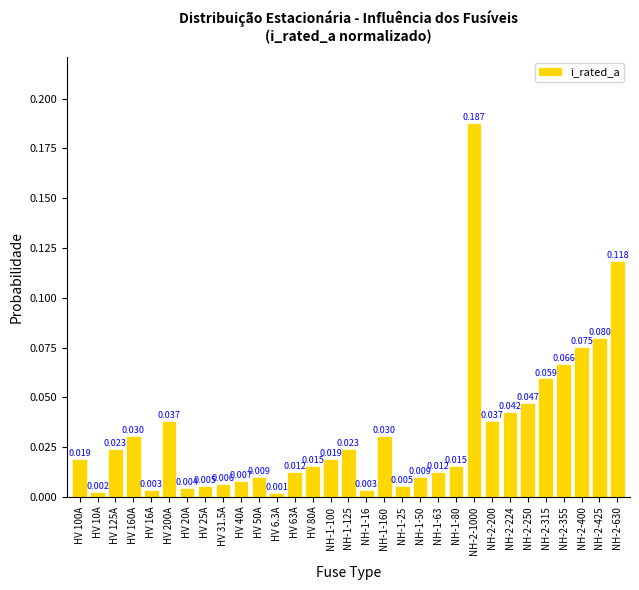

Is it true that the value at HV 6.3A is 0.0?

True